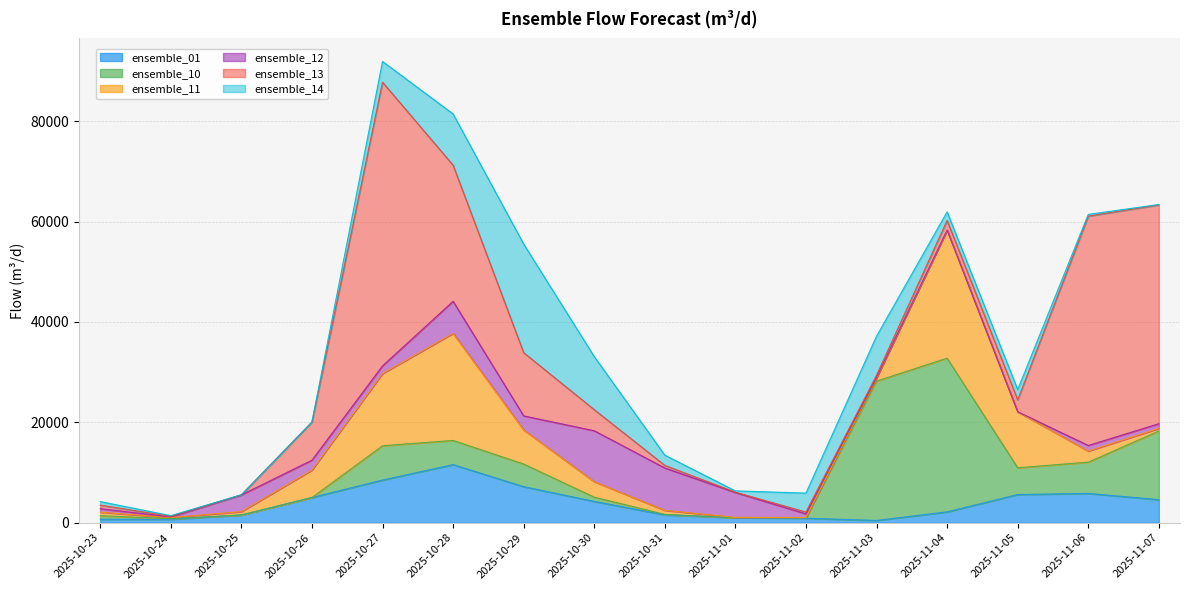

What is the total value across all series at 2025-11-05?

26531.7